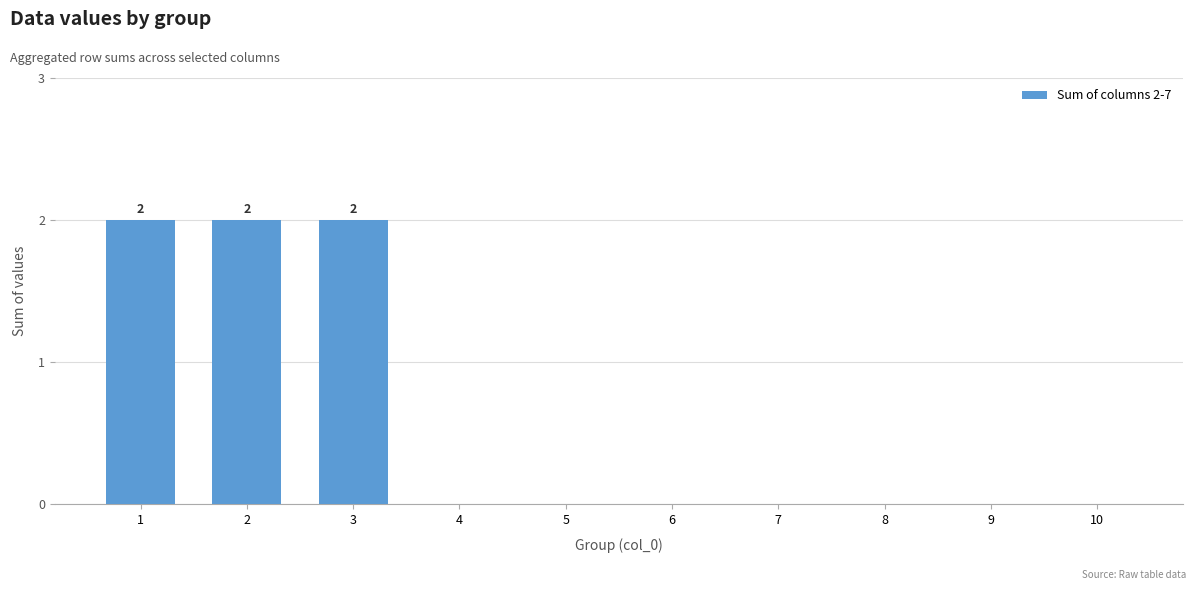

Does the chart contain stacked bars?

No